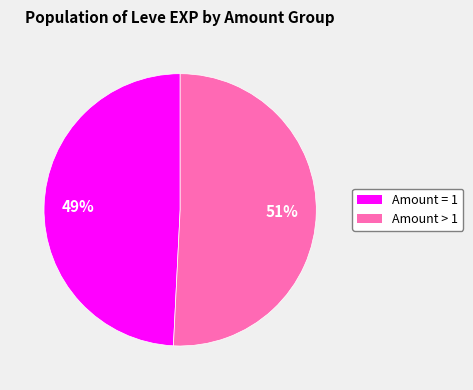

To the nearest percent, what is the difference between the largest and smallest slice percentages?

2%